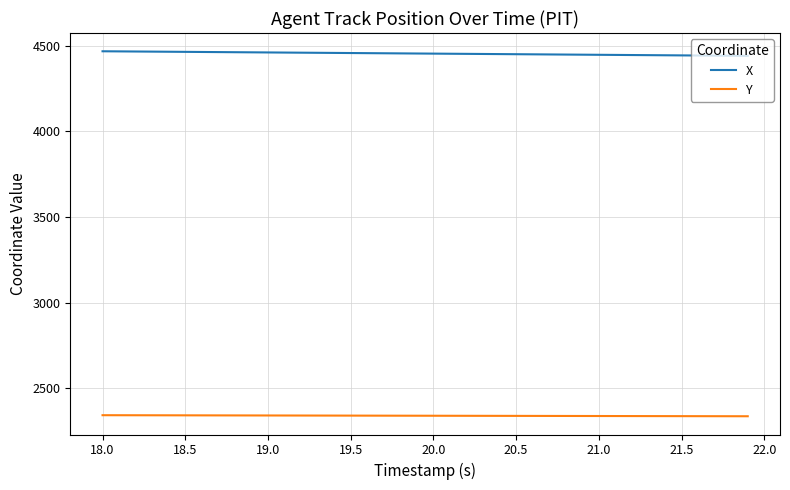

What is the maximum value shown in the chart?

4467.0